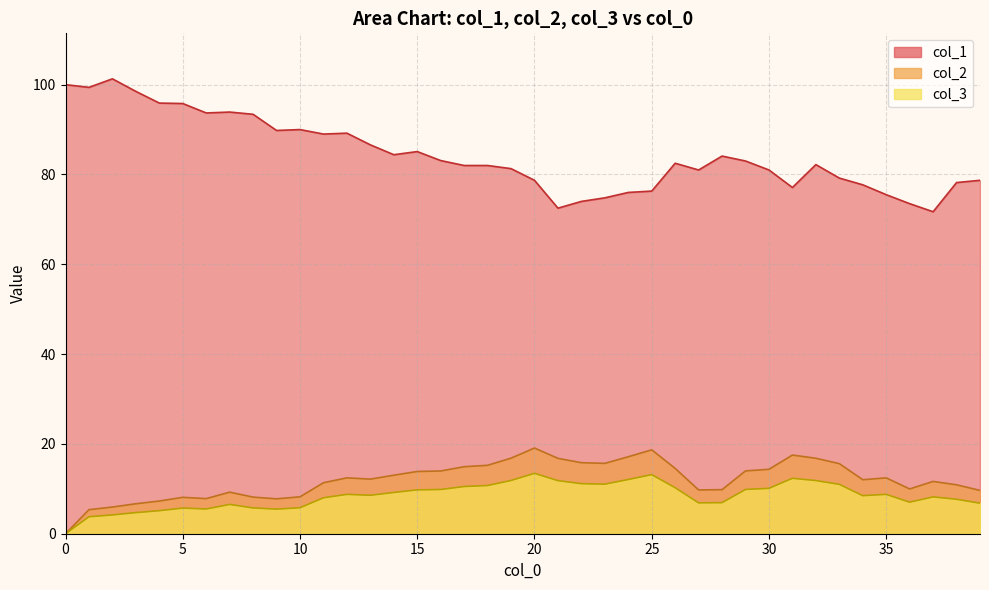

What is the difference between the highest and lowest values at 2?

97.1